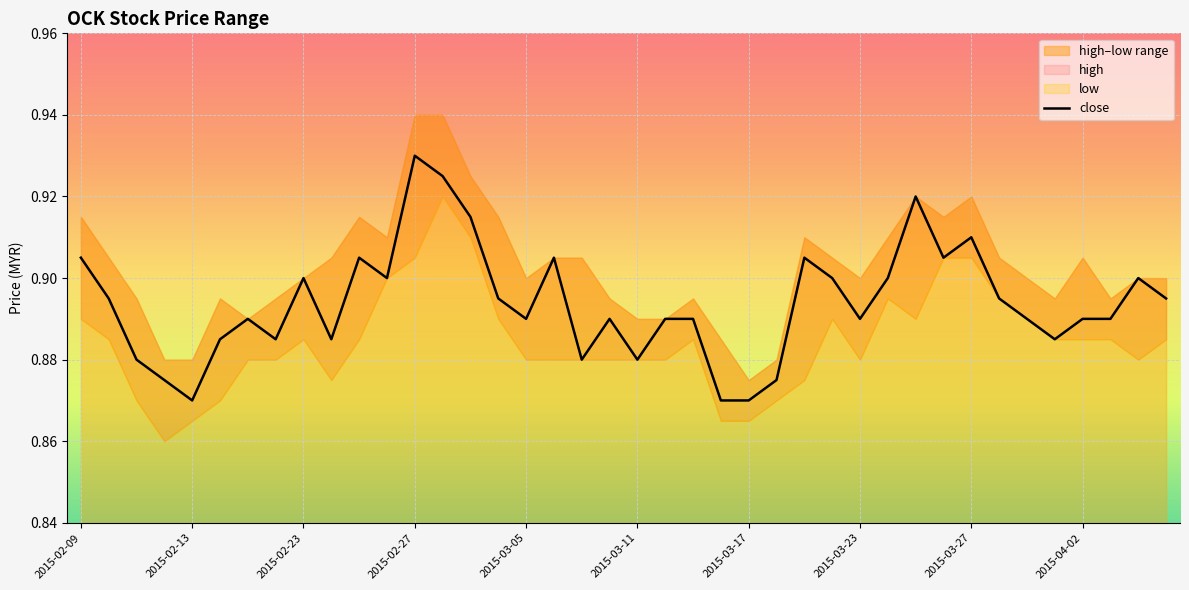

True or false: the data shows 0.9 at 10.

True